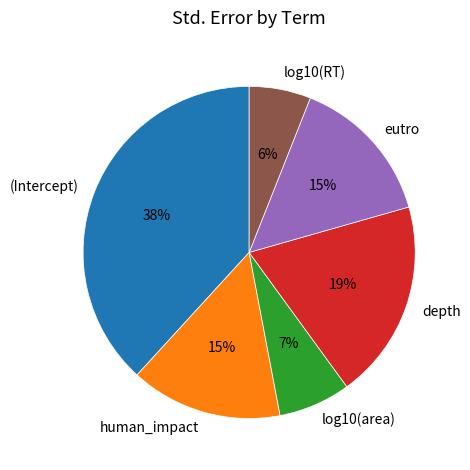

The log10(RT) slice represents 6% of the pie. True or false?

True